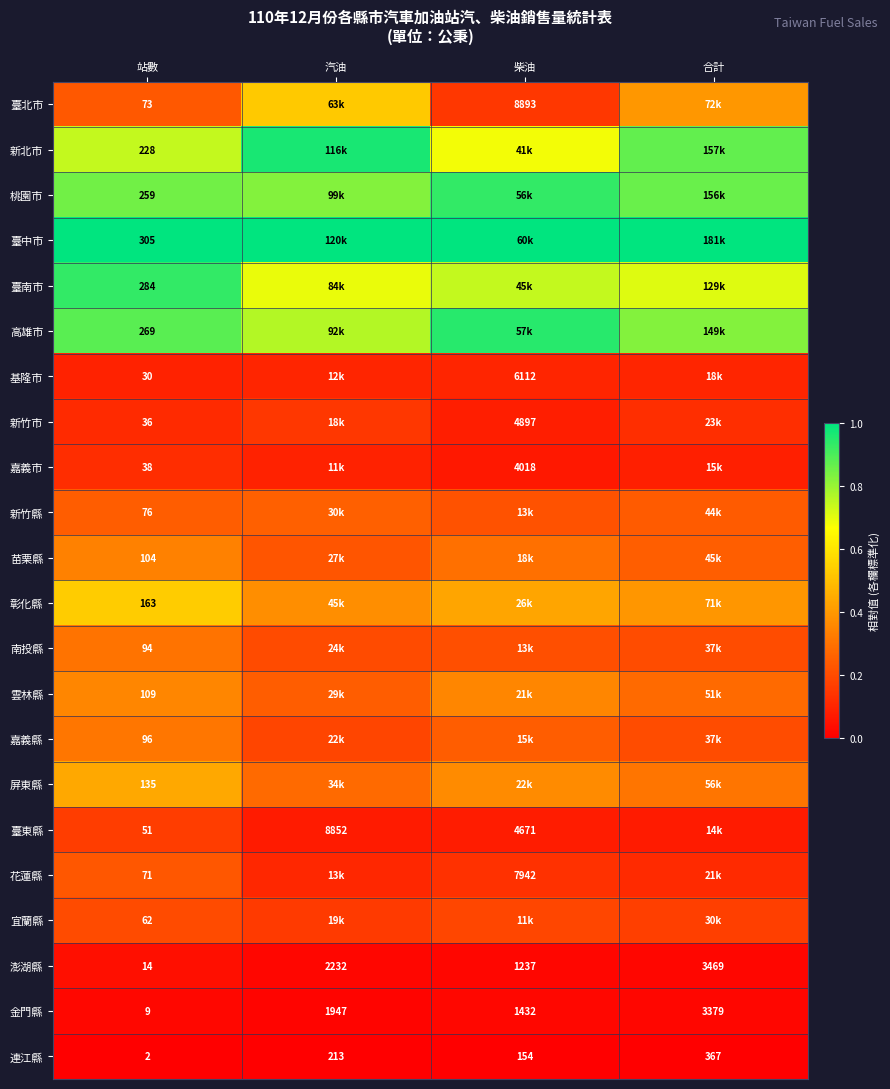

At 站數, list the series in order from largest to smallest.

臺中市, 臺南市, 高雄市, 桃園市, 新北市, 彰化縣, 屏東縣, 雲林縣, 苗栗縣, 嘉義縣, 南投縣, 新竹縣, 臺北市, 花蓮縣, 宜蘭縣, 臺東縣, 嘉義市, 新竹市, 基隆市, 澎湖縣, 金門縣, 連江縣